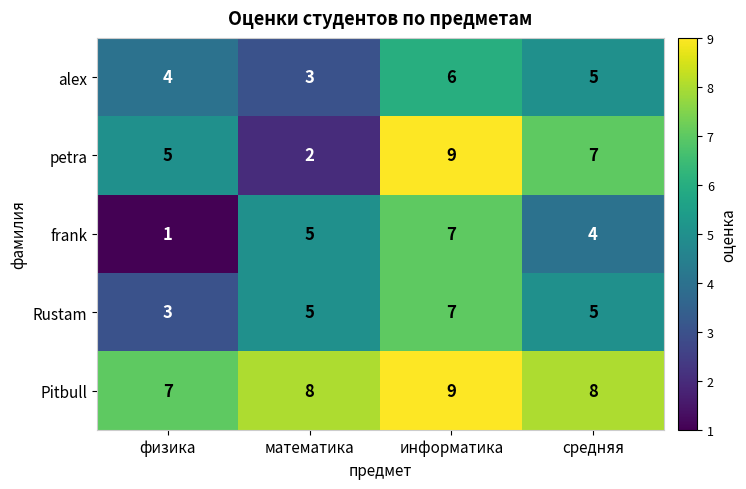

What is the smallest value displayed?

1